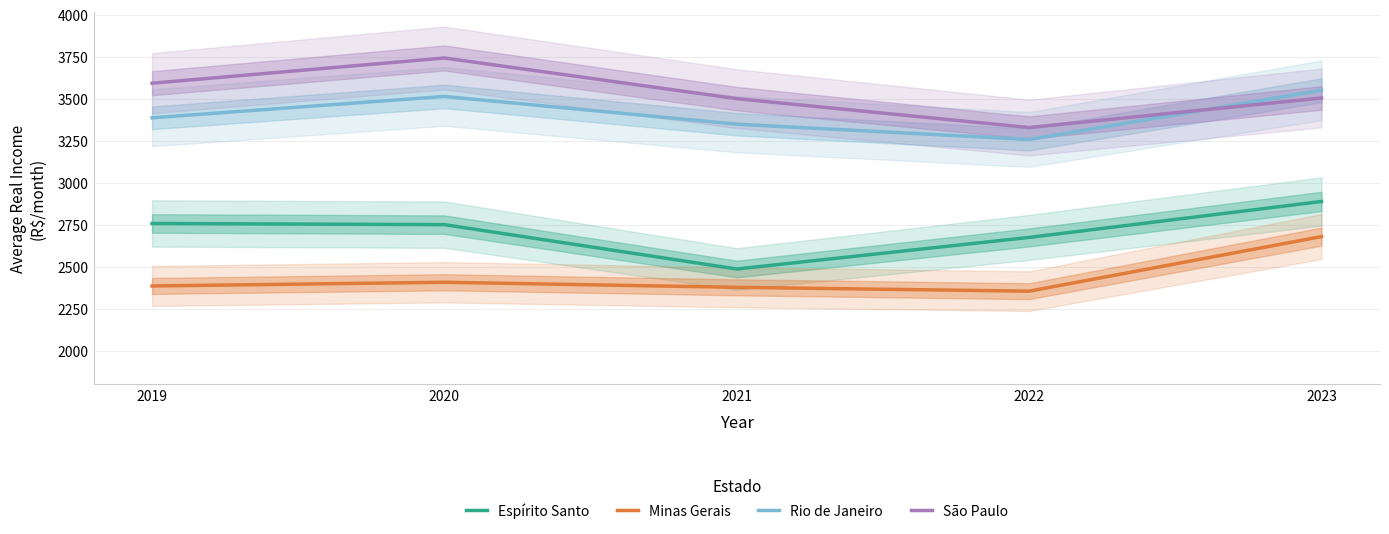

What is the highest value of the Minas Gerais series?

2680